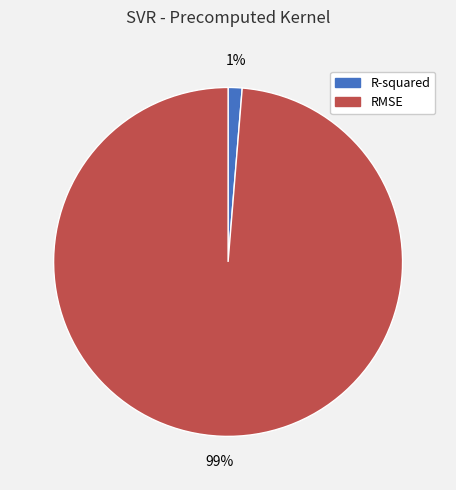

Which slice represents more than half of the pie?

RMSE